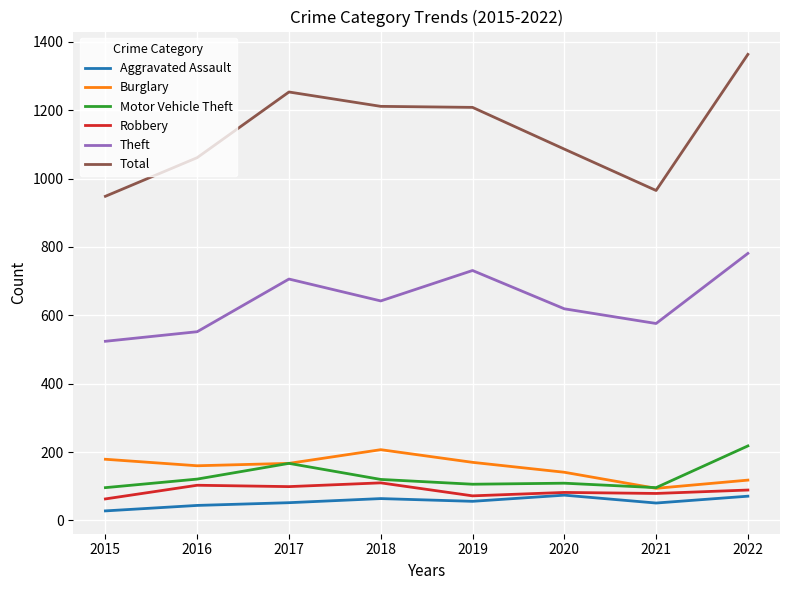

True or false: Total and Theft cross at least once.

False